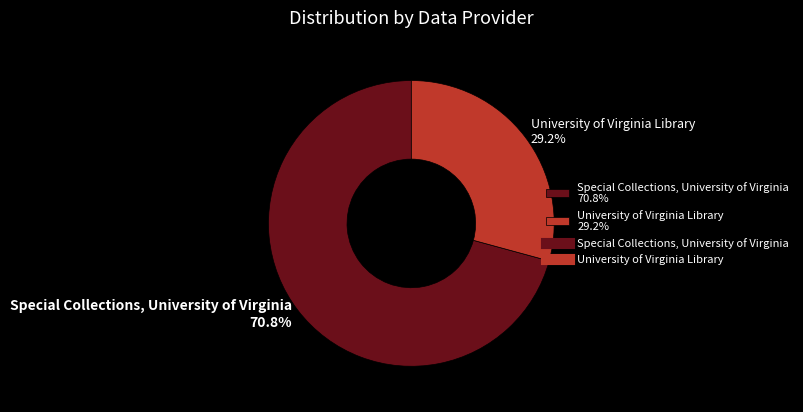

Is there a majority slice in this chart?

Yes